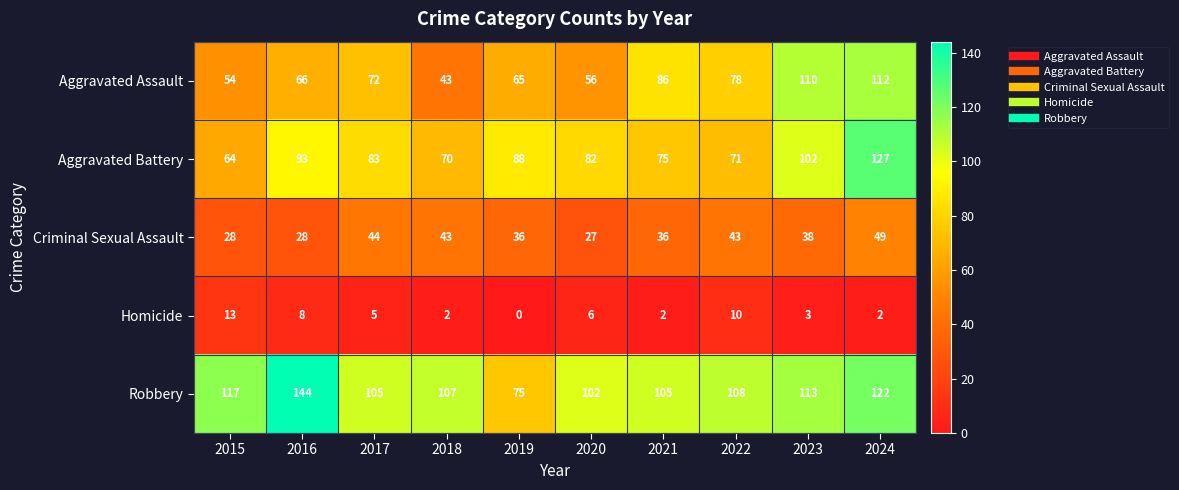

What is the difference between the Aggravated Assault values at 2020 and 2023?

54